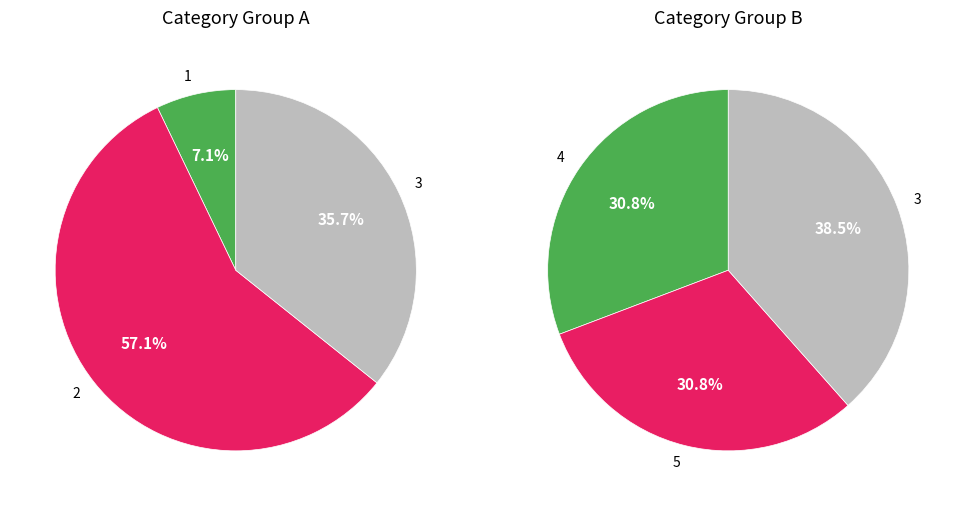

How many slices are in this pie chart?

5